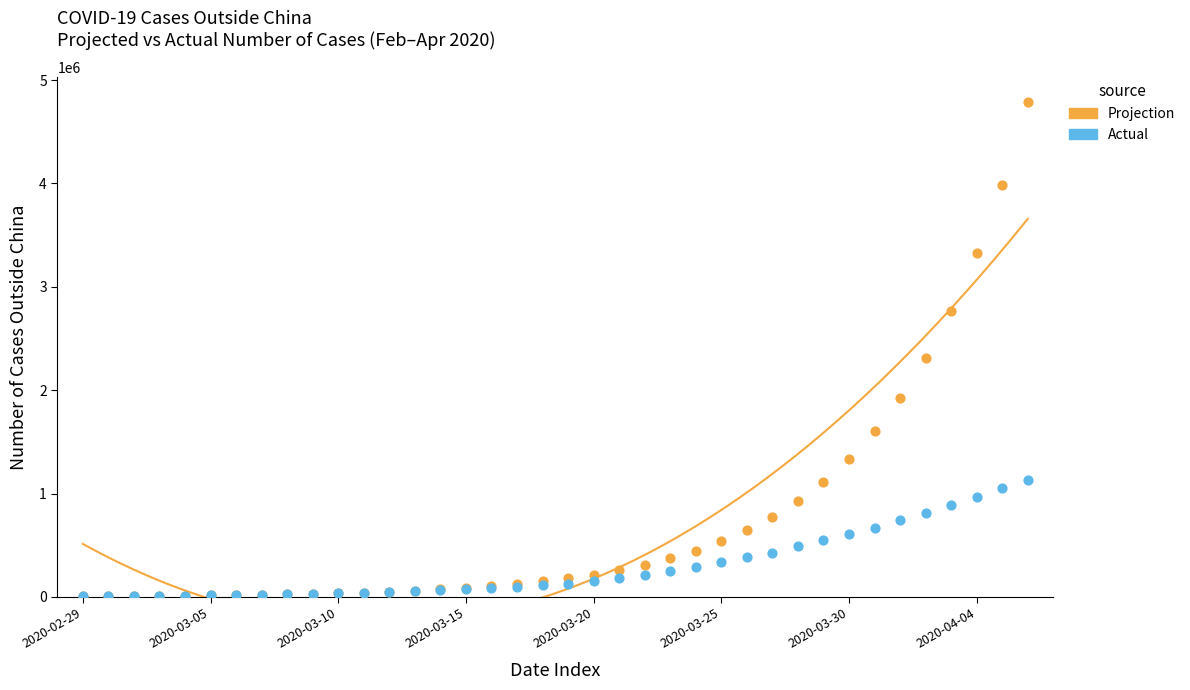

Across all series, what Y value is closest to 2396238?

2308671